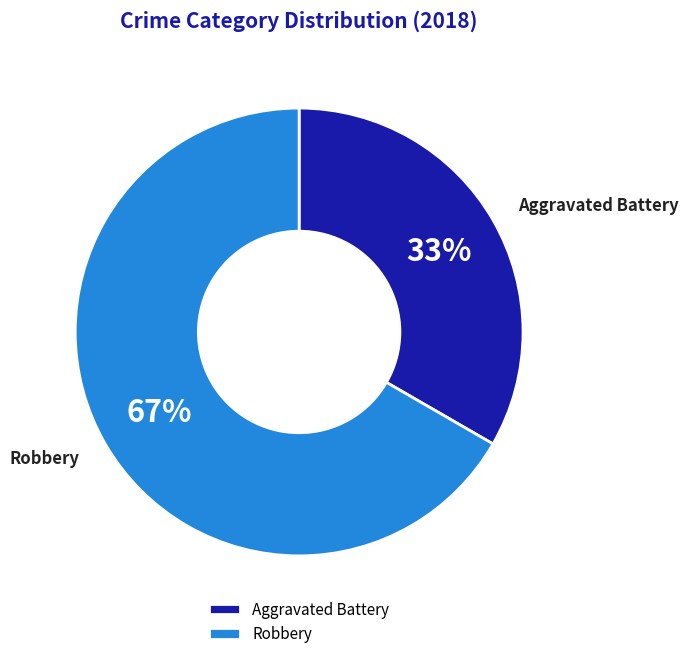

True or false: Robbery accounts for 75% of the total.

False